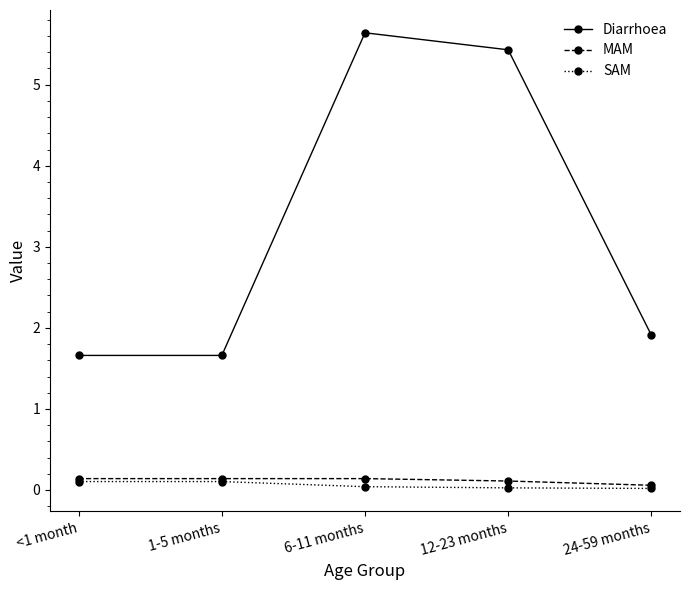

Count the SAM values in the range 0 to 1.

5